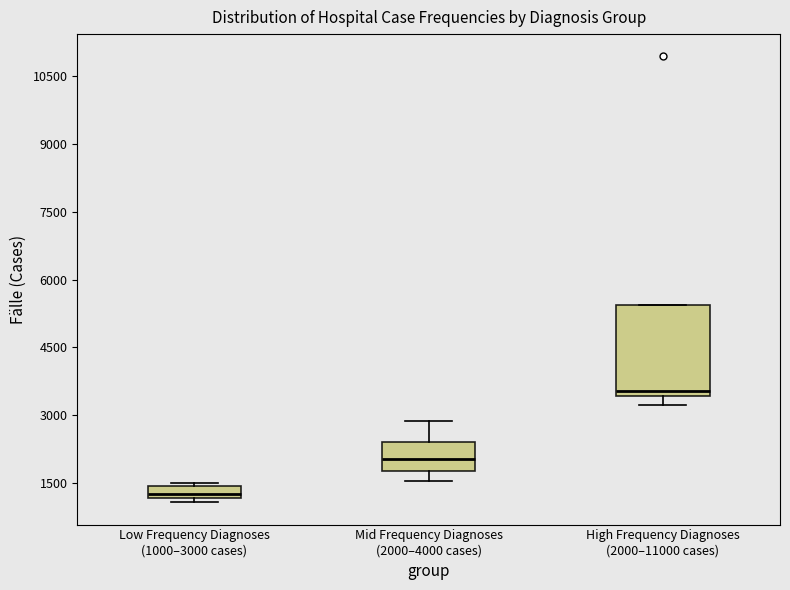

Which box is the tallest, from its lower edge to its upper edge?

High Frequency Diagnoses (2000–11000 cases)